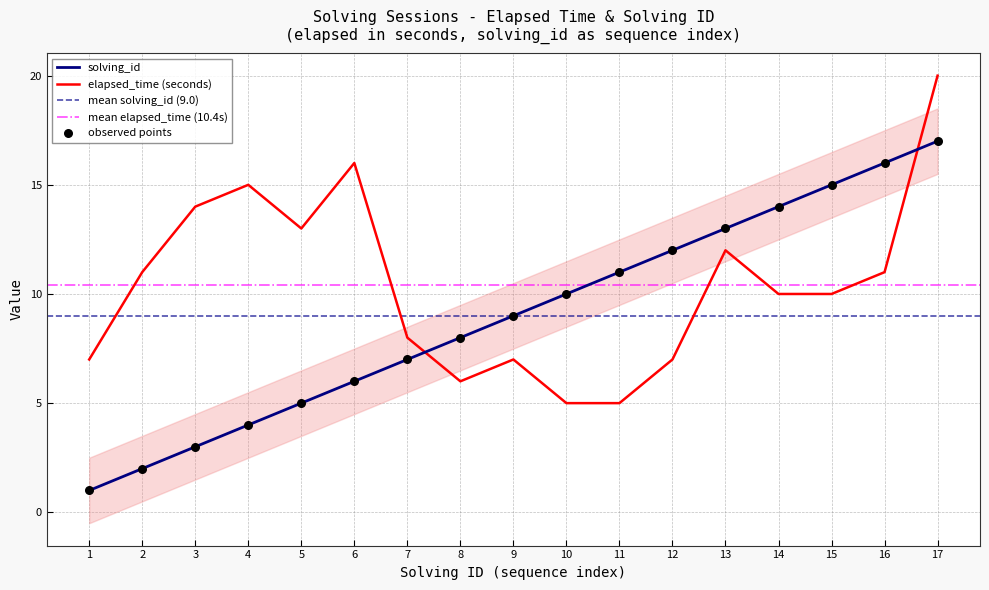

Is the value of solving_id at 7 greater than the value of elapsed_time at 6?

No